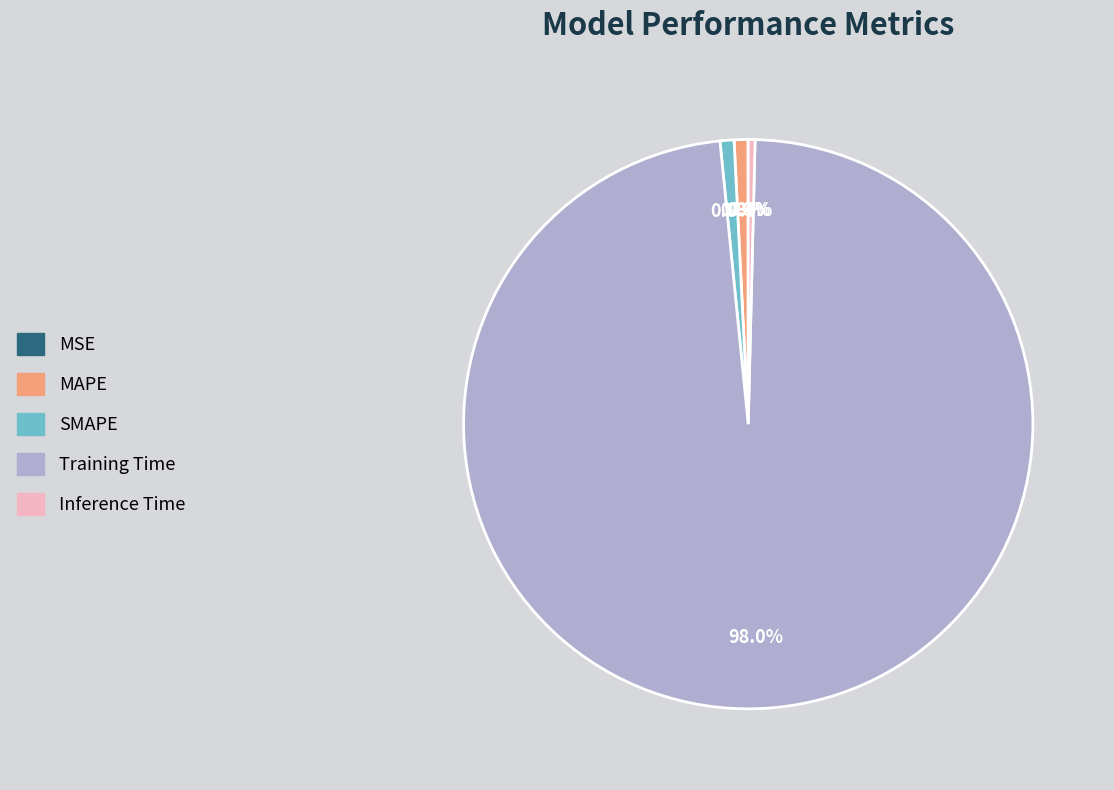

Is it true that Training Time is 98% of the pie?

True